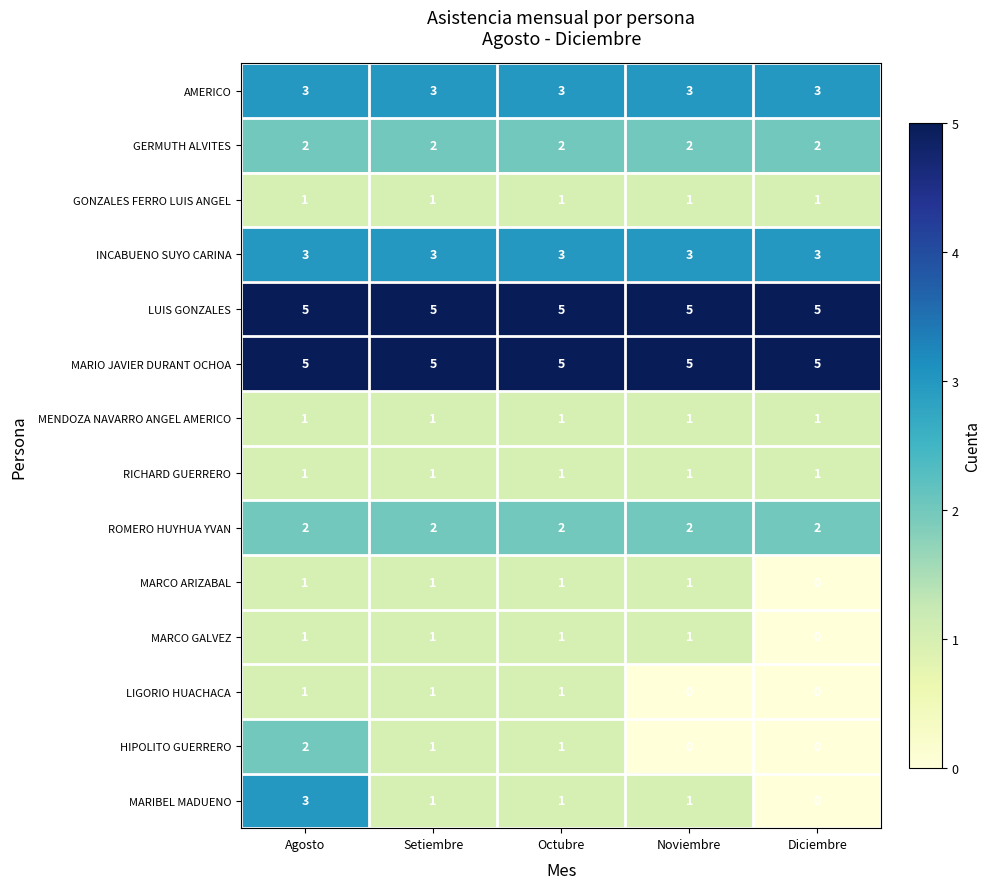

What is the approximate value of MARIO JAVIER DURANT OCHOA at Octubre?

5